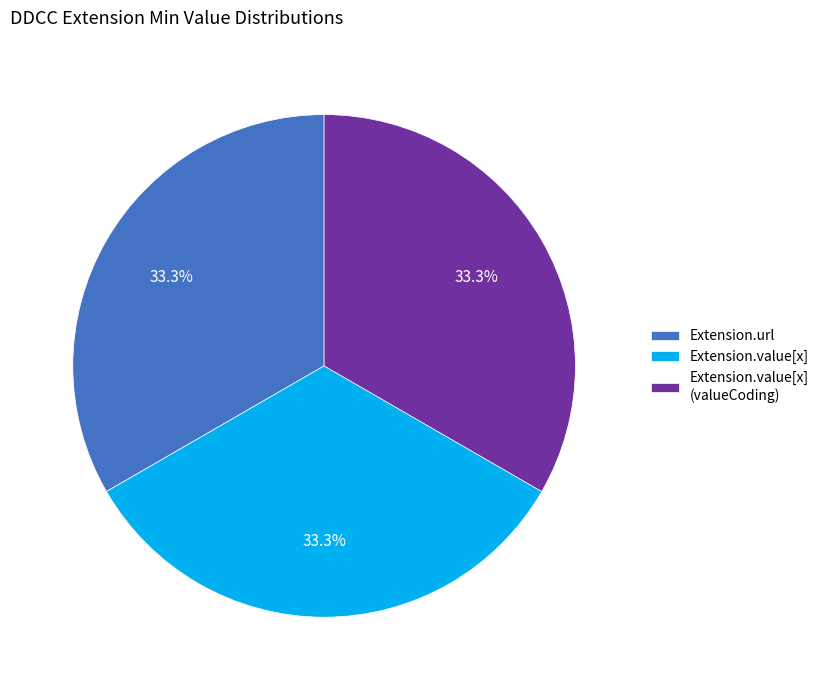

Does any single category account for the majority?

No